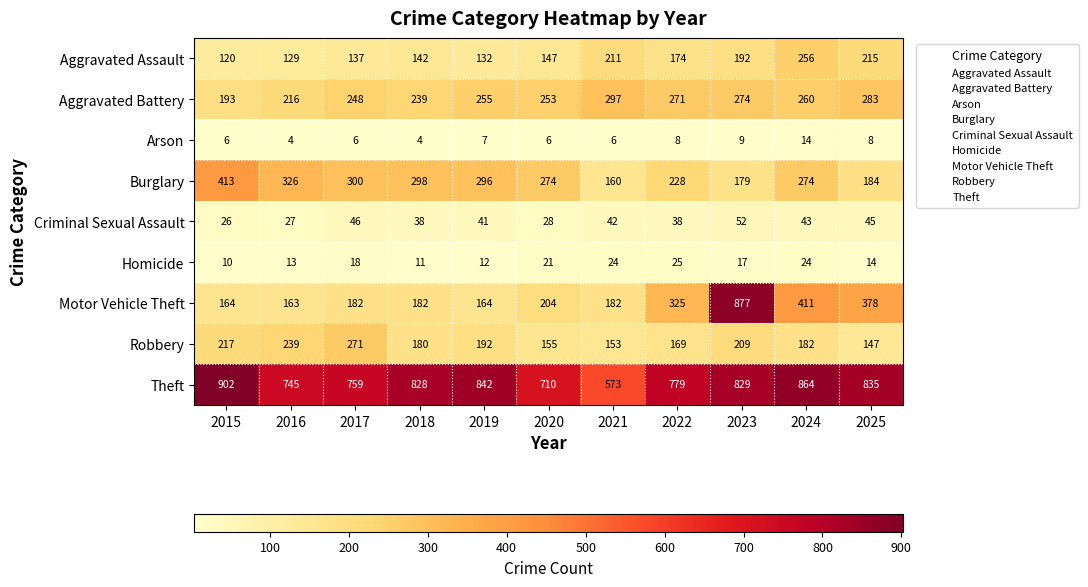

At 2018, list the series in order from largest to smallest.

Theft, Burglary, Aggravated Battery, Motor Vehicle Theft, Robbery, Aggravated Assault, Criminal Sexual Assault, Homicide, Arson